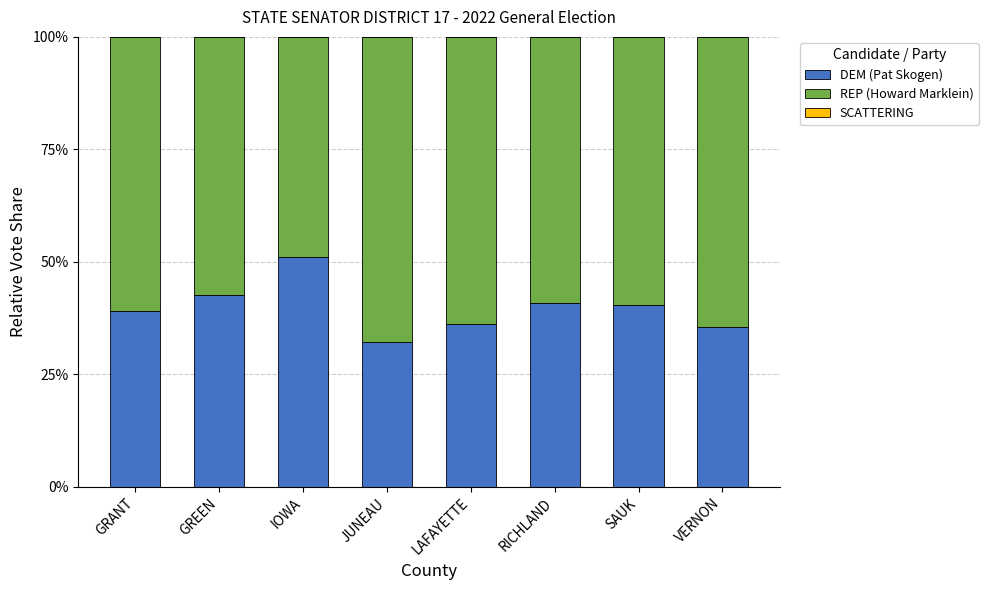

What is the sum of all DEM (Pat Skogen) values?

318.0